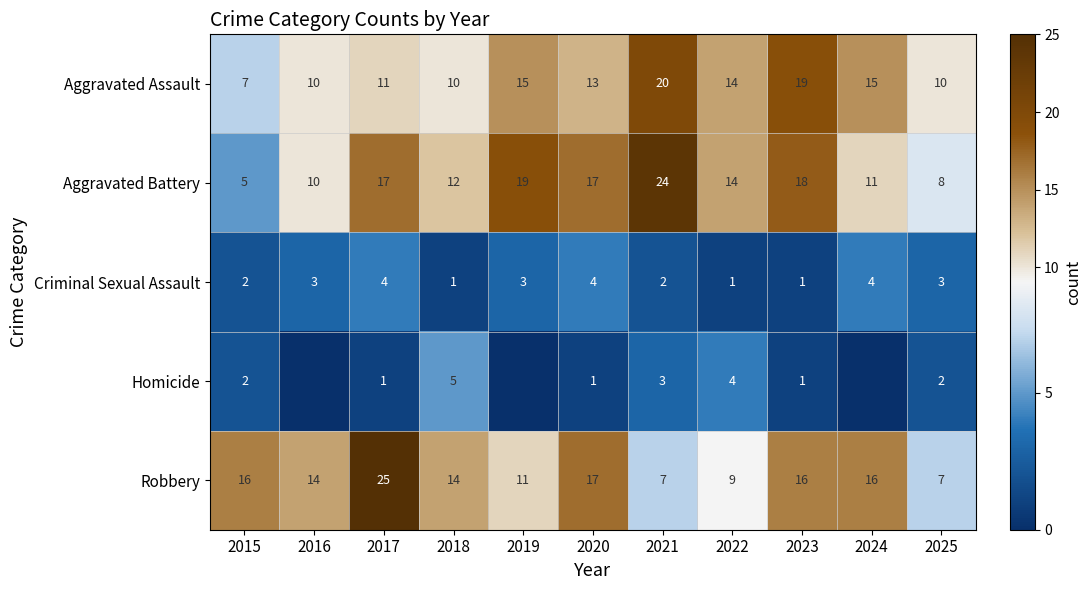

What is the total value across all series at 2015?

32